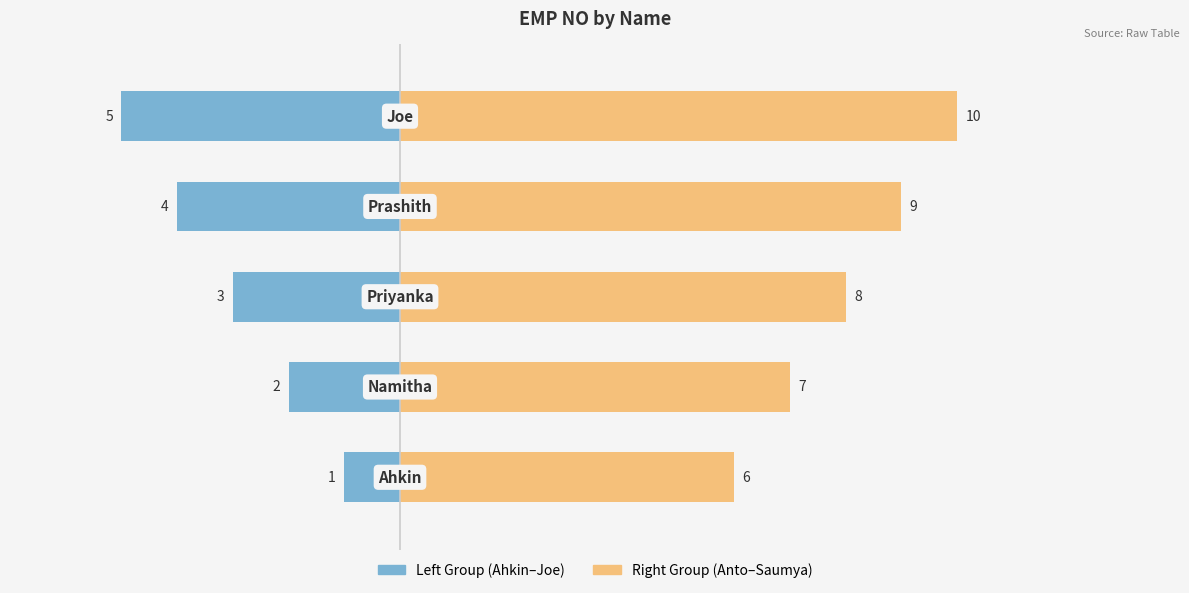

How many data points does each series have?

5